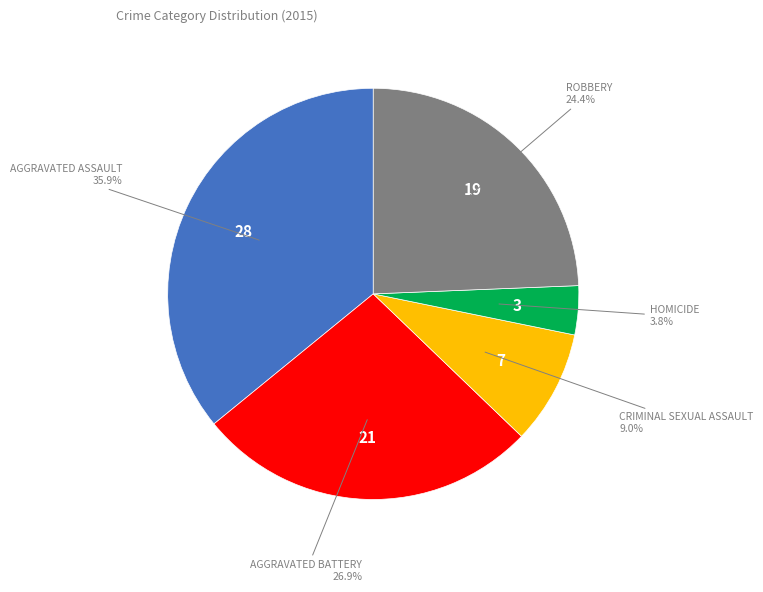

Is there a majority slice in this chart?

No